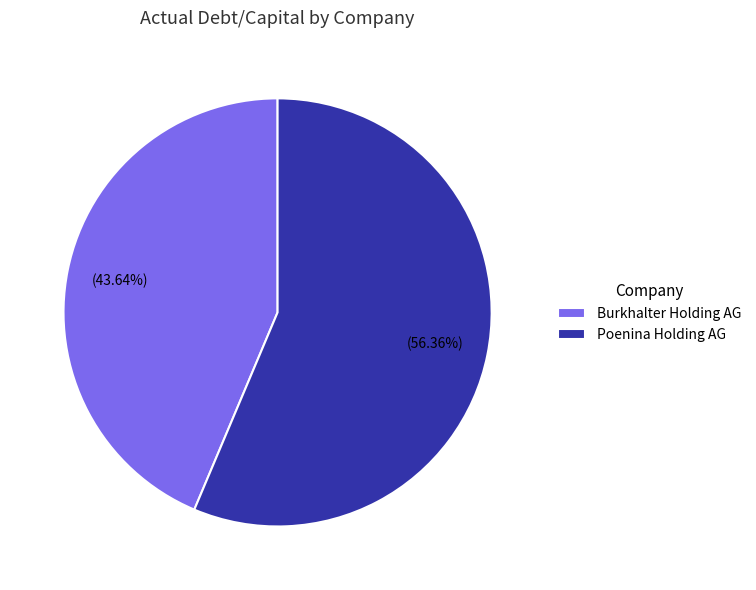

Between Poenina Holding AG and Burkhalter Holding AG, which is larger?

Poenina Holding AG